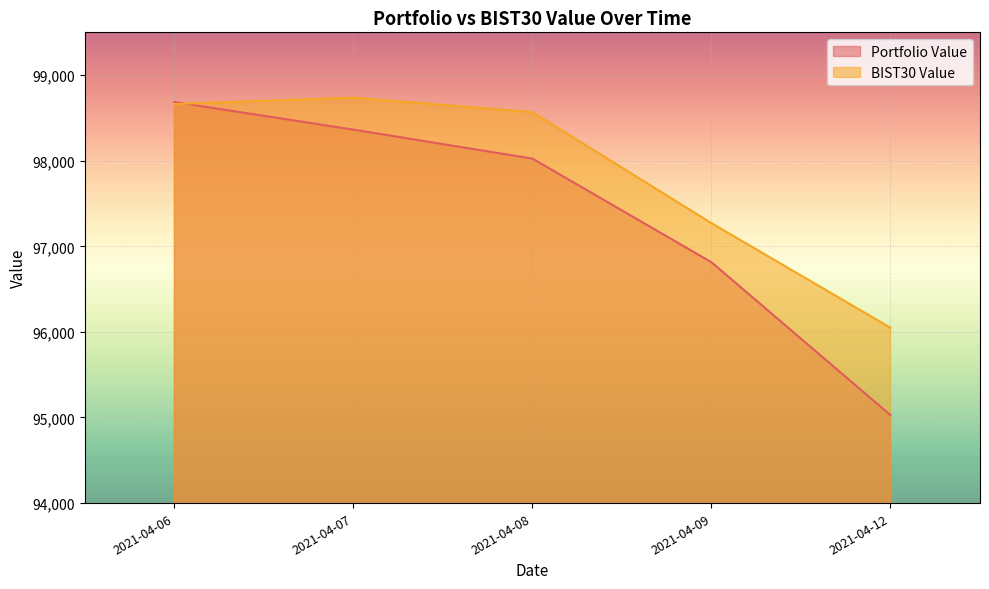

True or false: Portfolio Value has a value of 163649.1 at 2021-04-09.

False